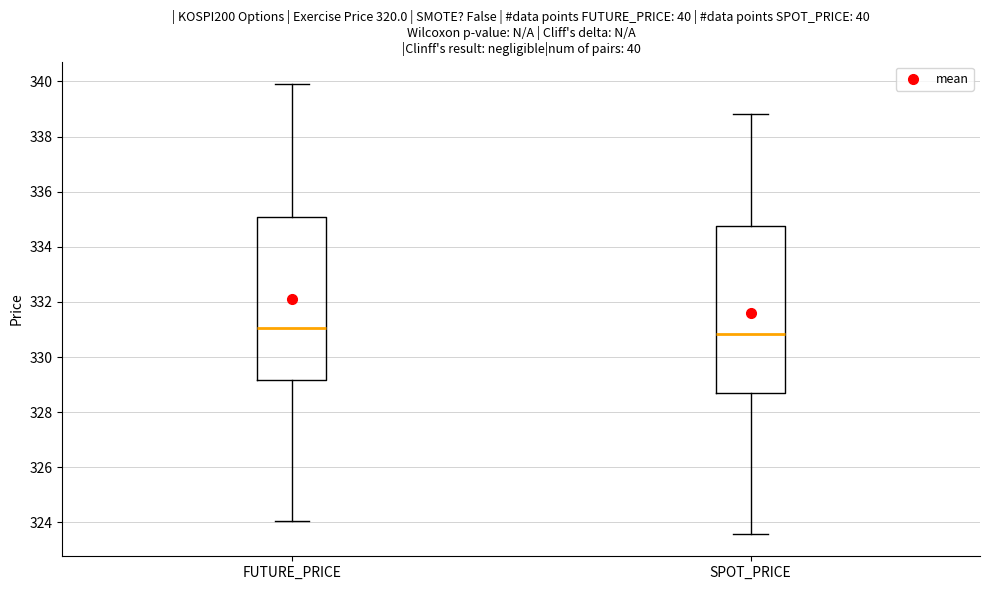

Where does the lower whisker of the box for FUTURE_PRICE end on the y-axis? The values are not printed on the chart, so give them approximately, as read against the axis.

324.0